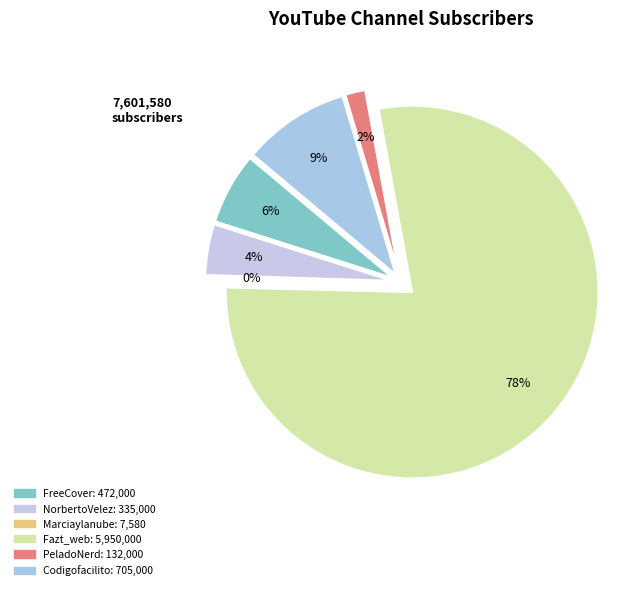

What is the change in value from NorbertoVelez to PeladoNerd?

-203000